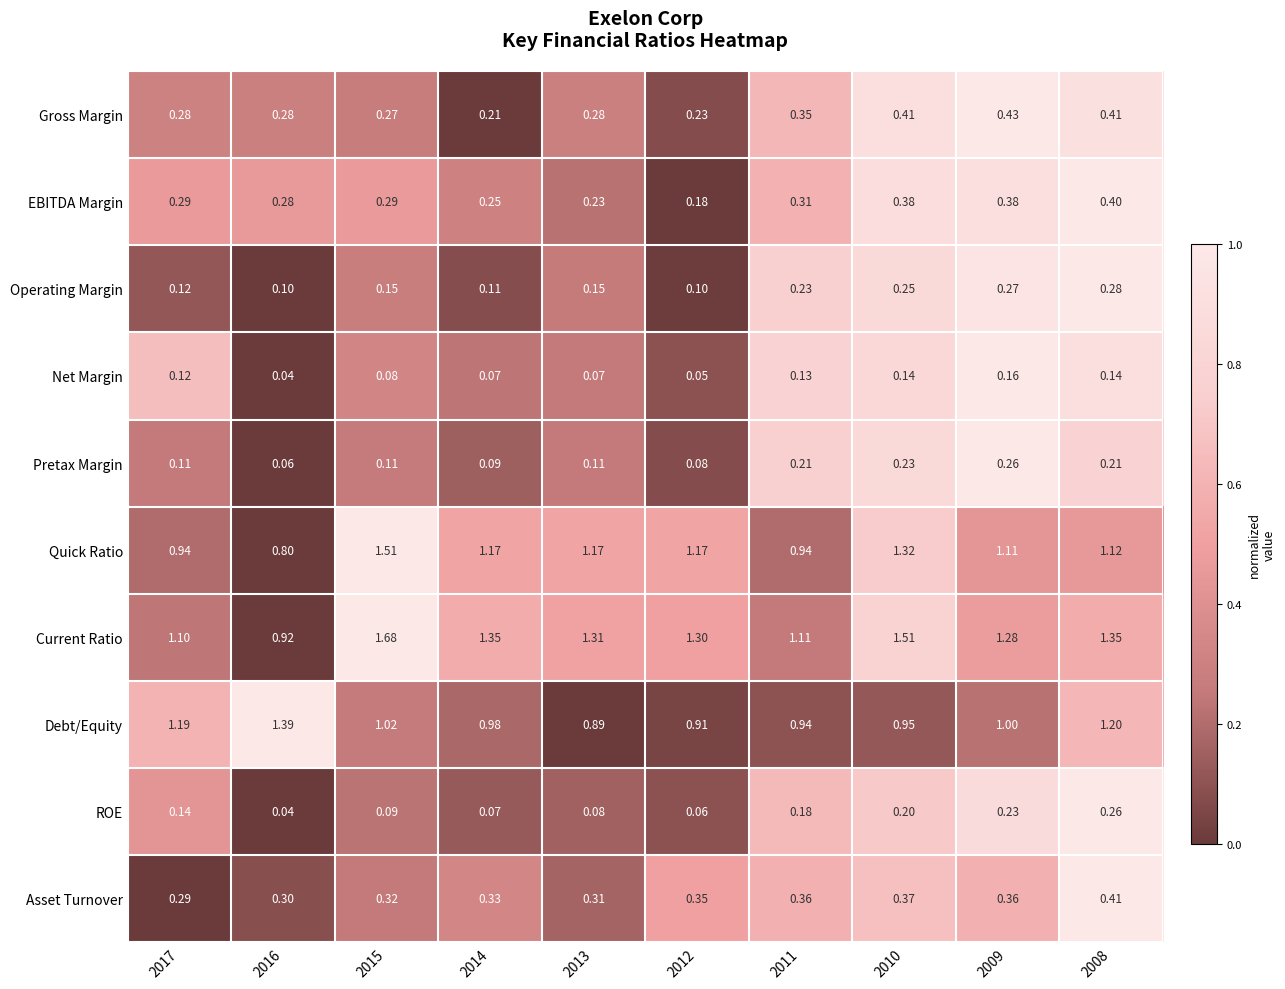

Which series changed the most between 2016 and 2010?

Current Ratio